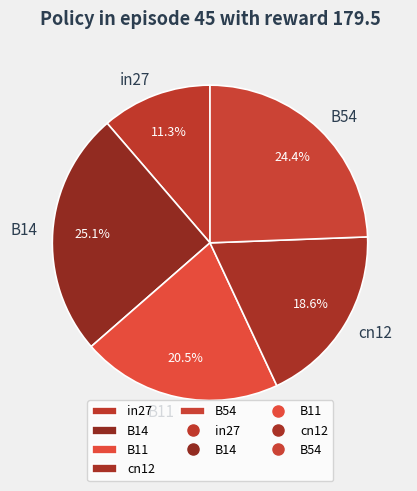

Rank the categories by value from highest to lowest.

B14, B54, B11, cn12, in27